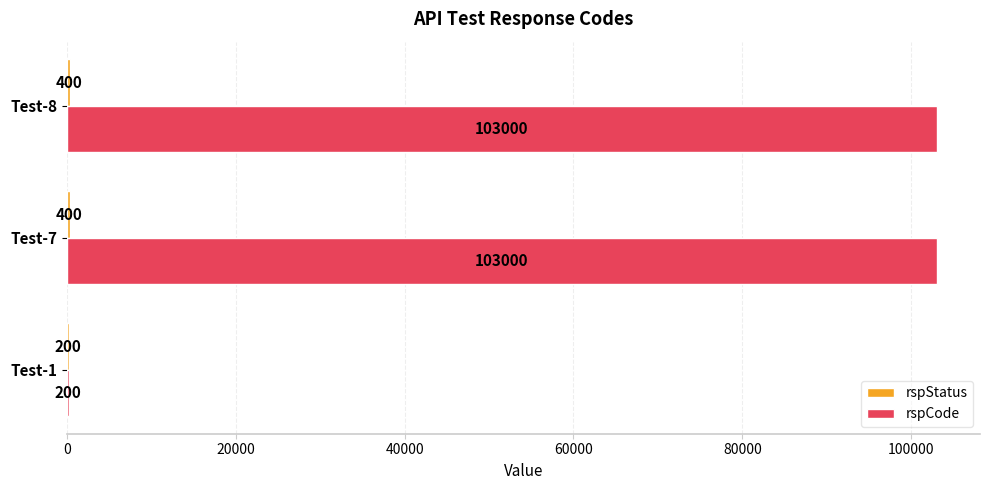

What is the total value across all series at Test-7?

103400